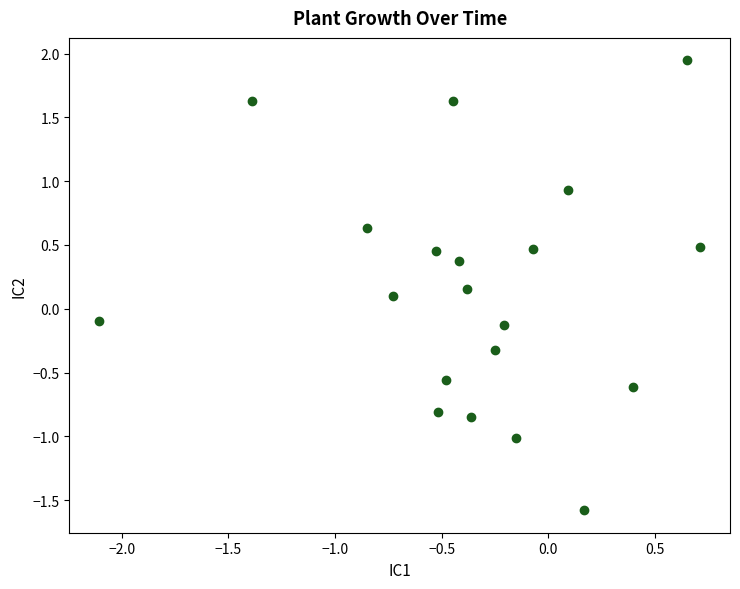

What is the range of Y values (max minus min)?

3.5